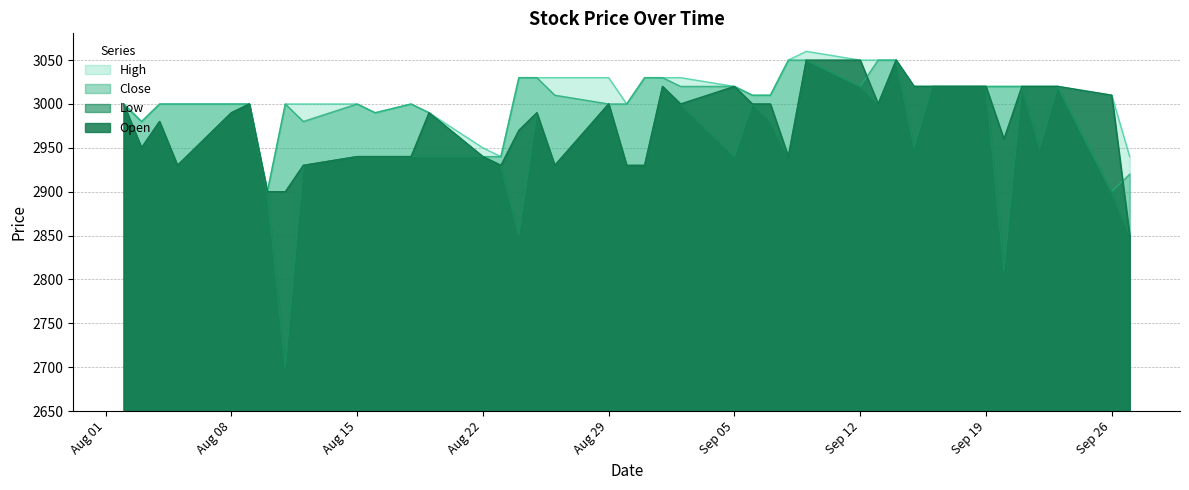

Does the chart have visible grid lines?

Yes